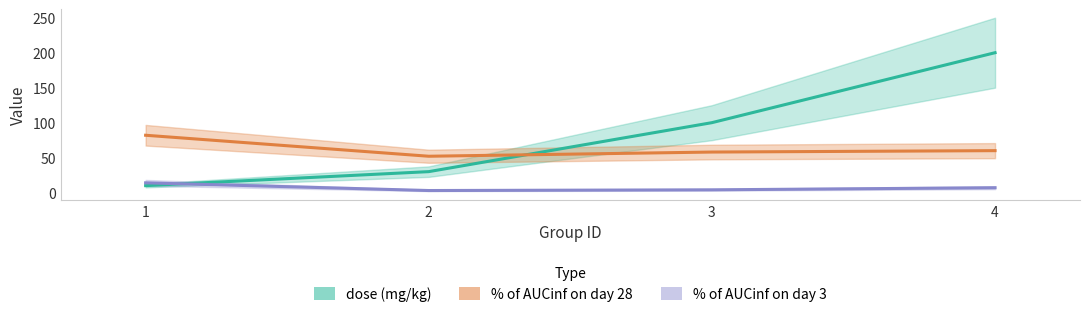

Reading left to right, what are all the values shown in this chart?

dose (mg/kg): 1=10	2=30	3=100	4=200
% of AUCinf on day 3: 1=14	2=3	3=4	4=7
% of AUCinf on day 28: 1=82	2=52	3=58	4=60